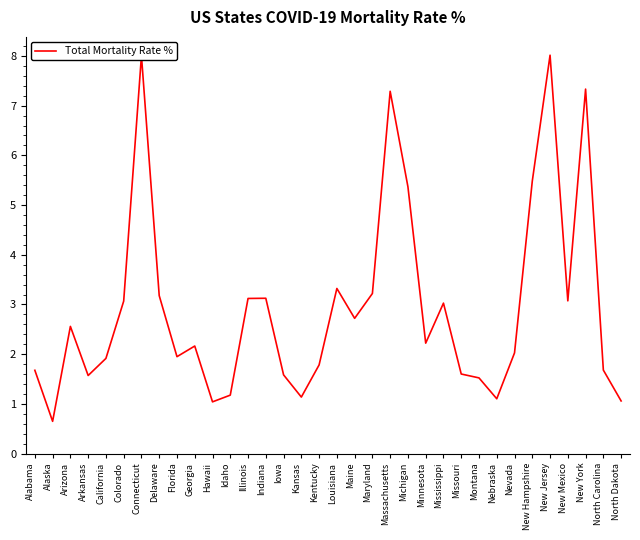

True or false: there are more than 1 points higher than both neighbors.

True